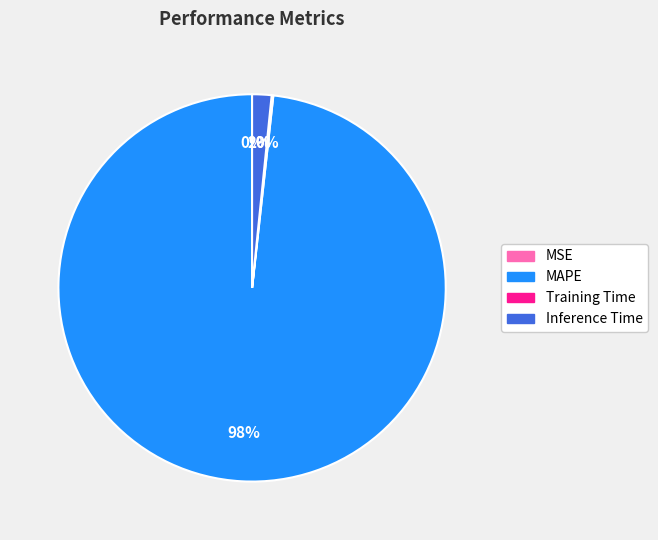

What percentage is the Inference Time slice, to the nearest percent?

2%